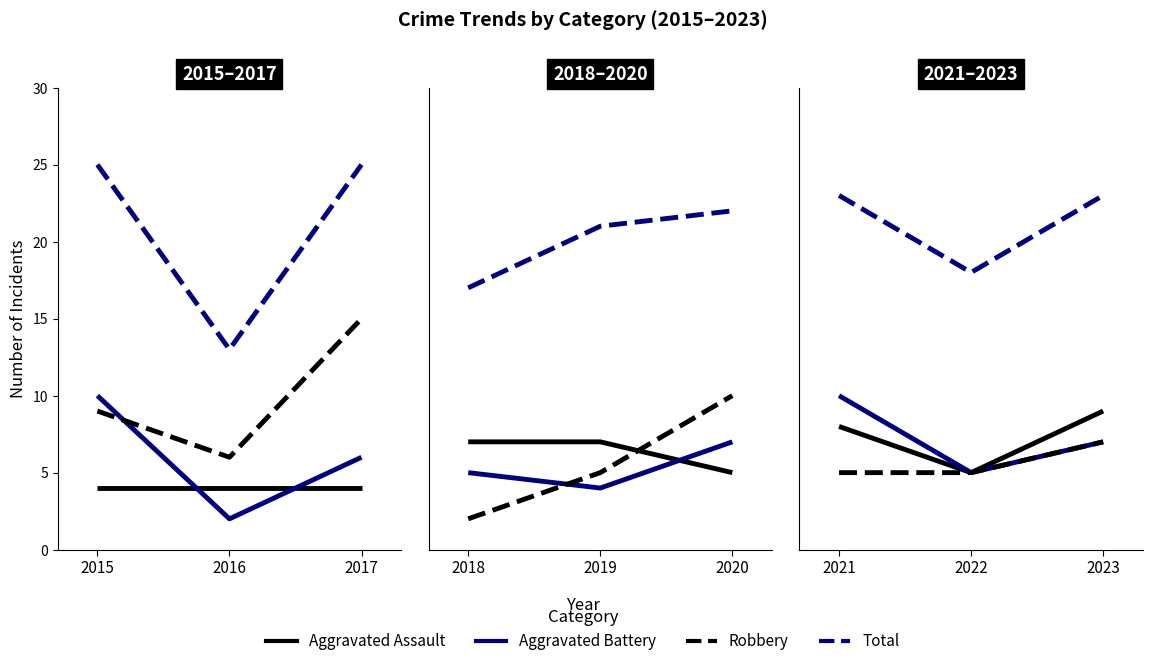

At which label does Aggravated Assault reach its minimum?

2022